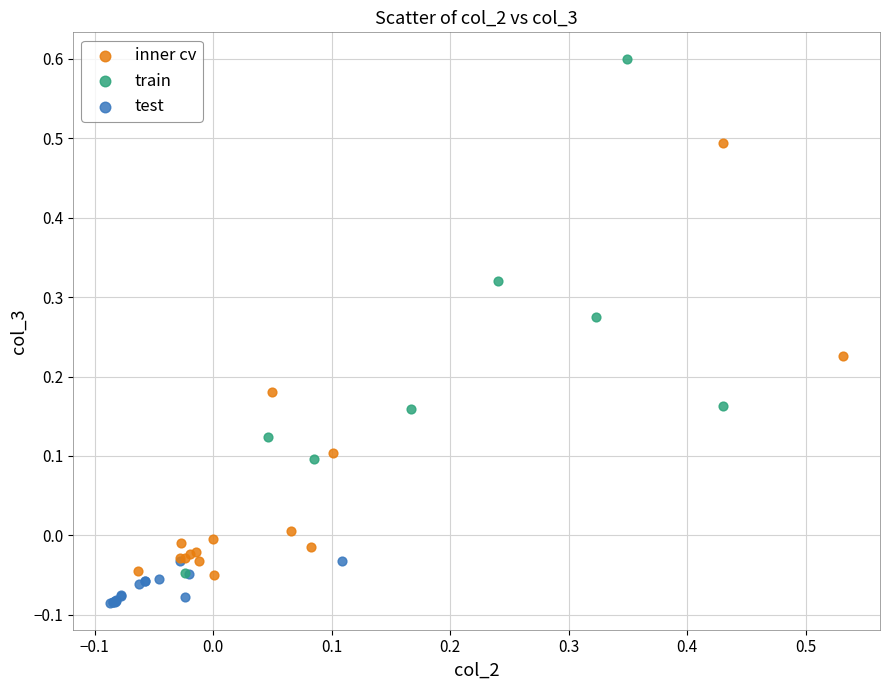

Which series reaches the minimum Y coordinate?

test